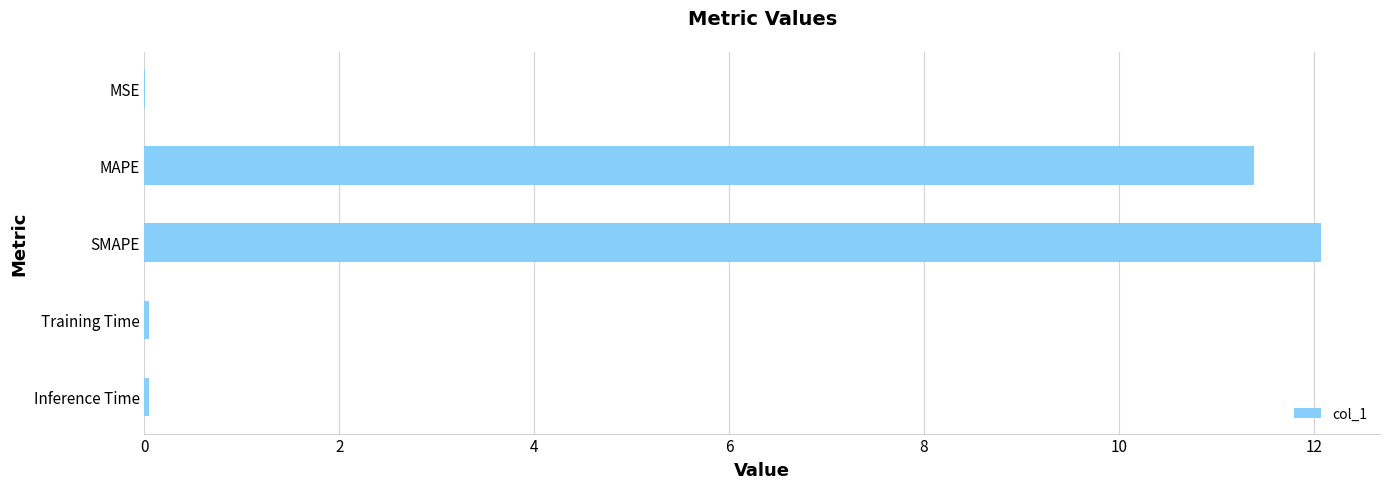

At which label is the value closest to 6?

MAPE